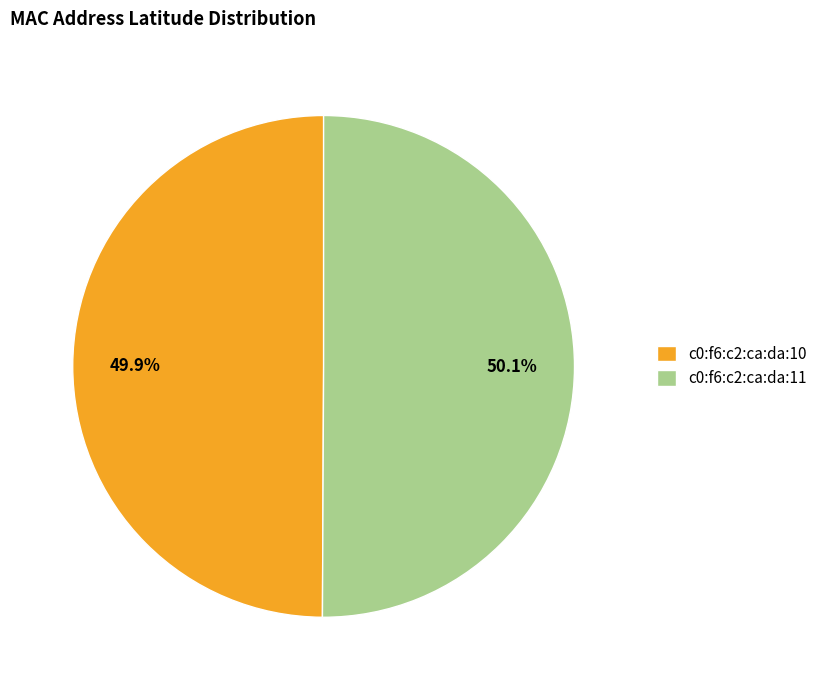

Count the number of slices in the pie.

2